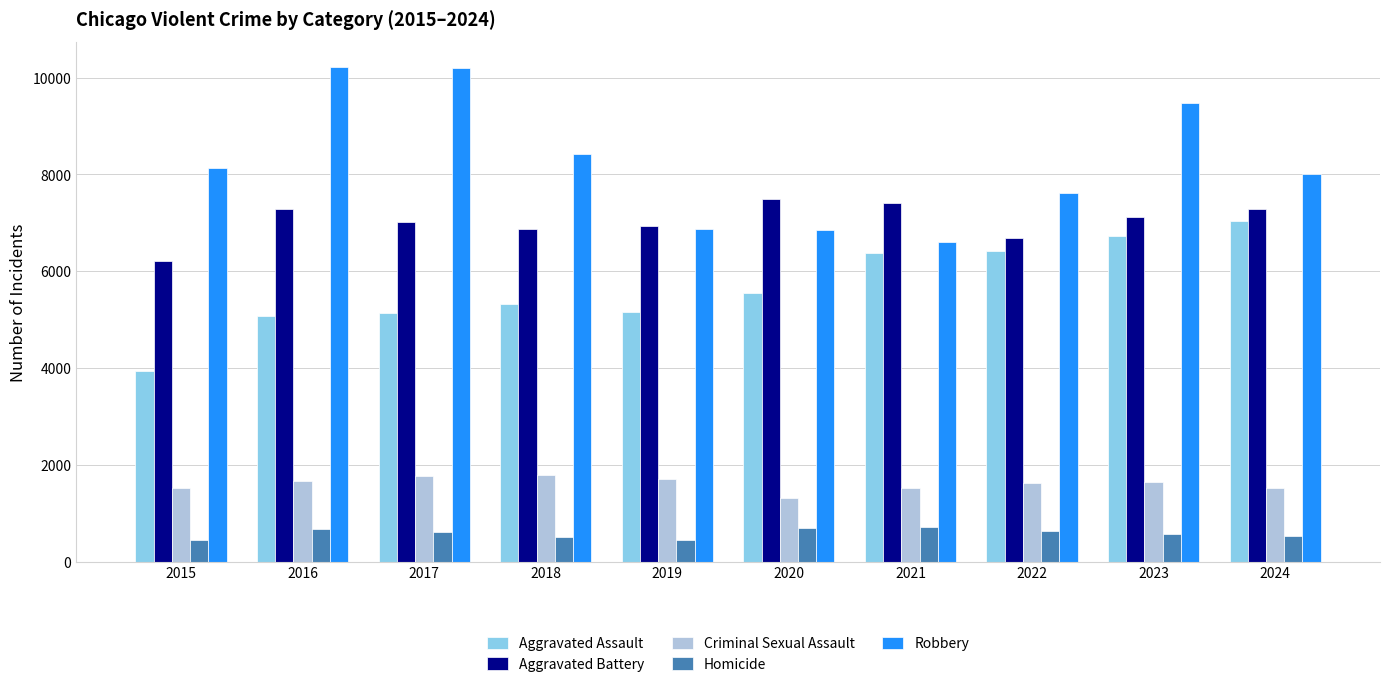

The Criminal Sexual Assault series shows 1218 at 2017. True or false?

False